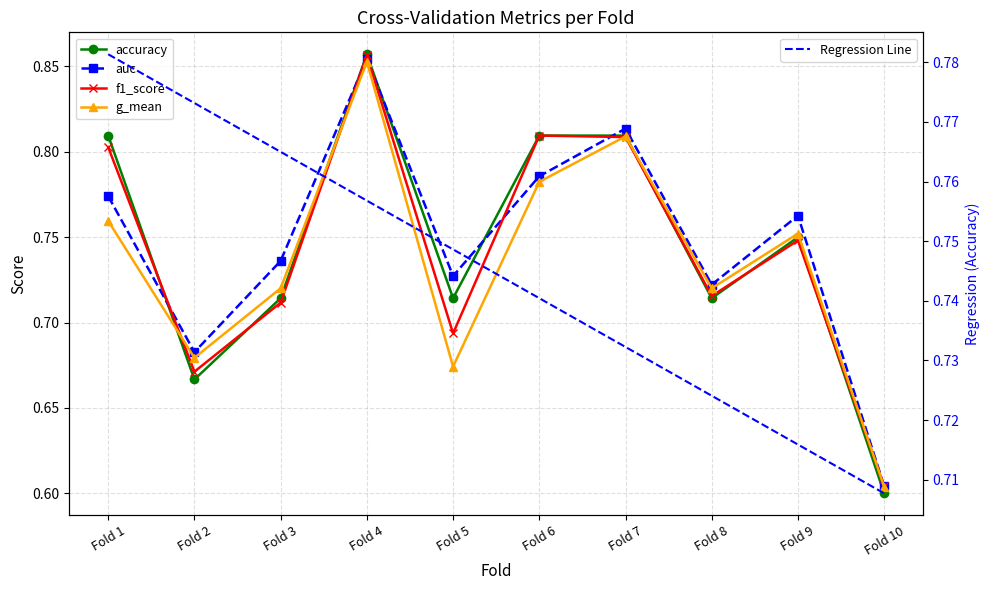

Which series changed the most between Fold 1 and Fold 8?

accuracy